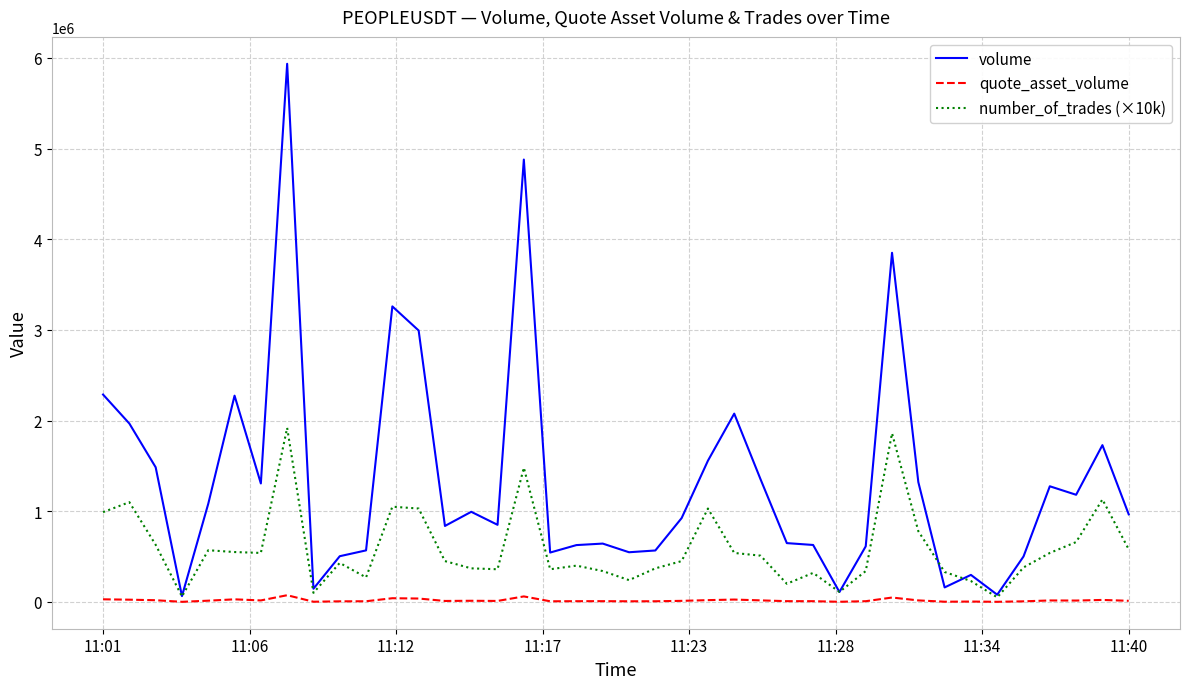

Which series has the widest spread of values?

volume